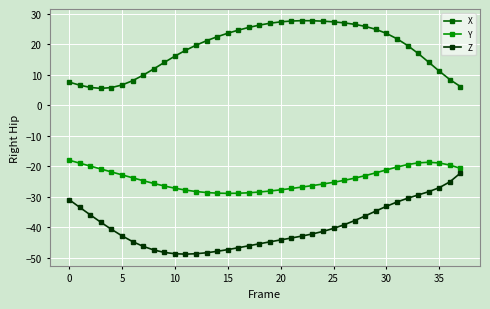

Which series has the largest total across all categories?

X